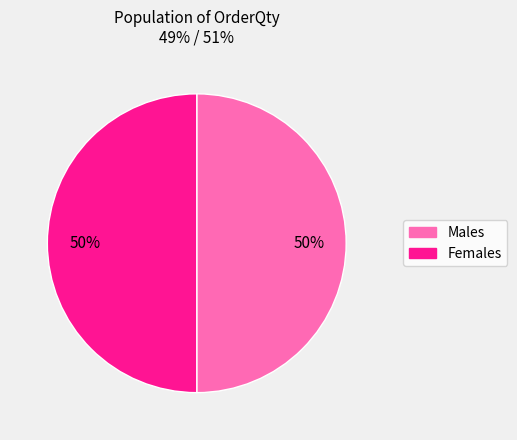

To the nearest percent, what is the average slice percentage?

50%